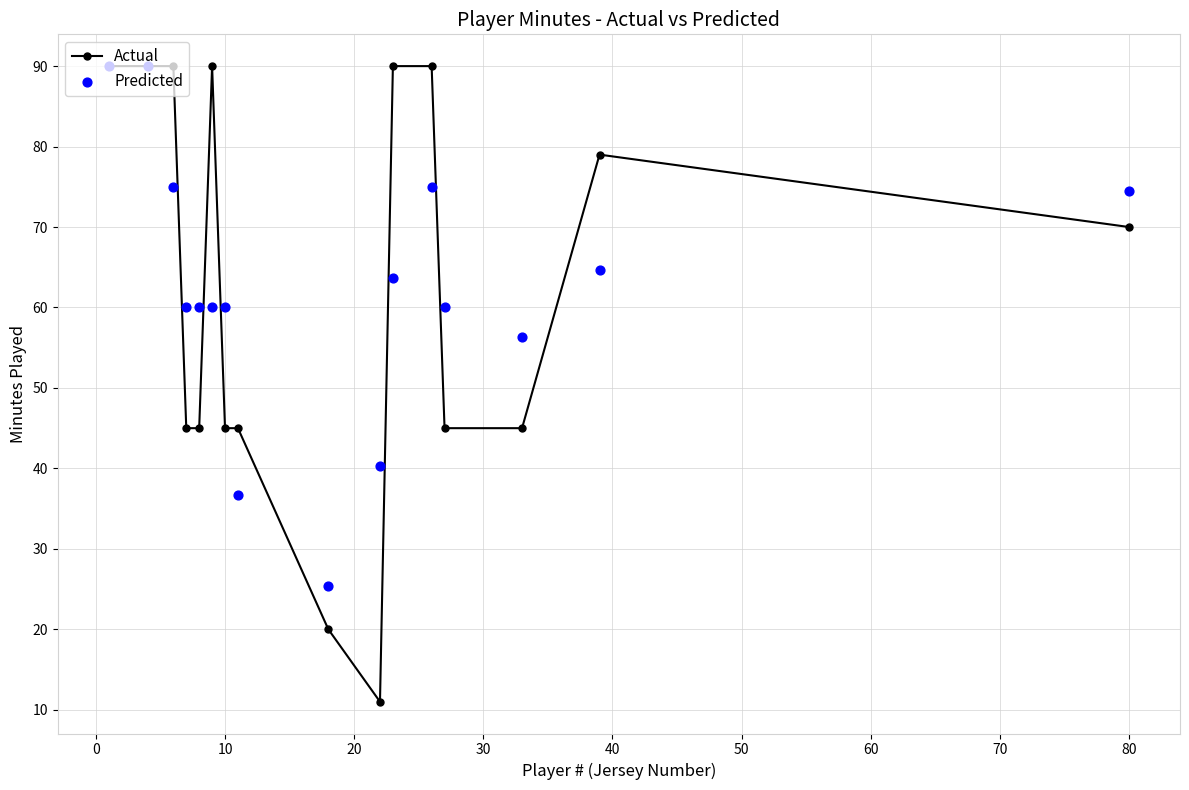

At how many categories does at least one series exceed 50?

13